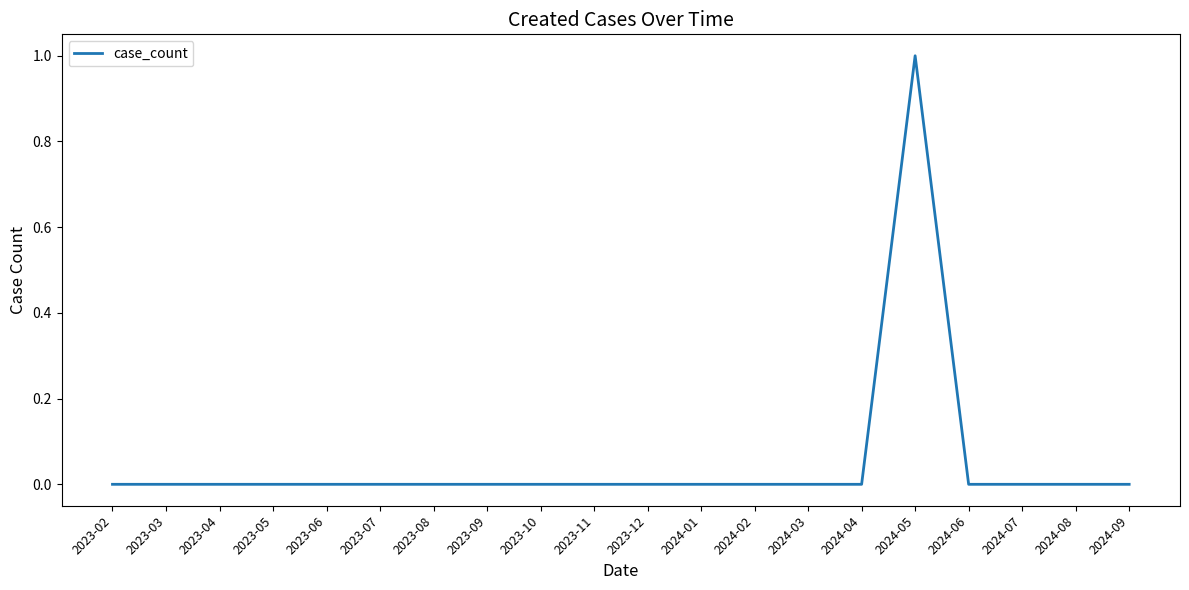

Reading right to left, transcribe all the data shown in this chart.

0	0	0	0	1	0	0	0	0	0	0	0	0	0	0	0	0	0	0	0